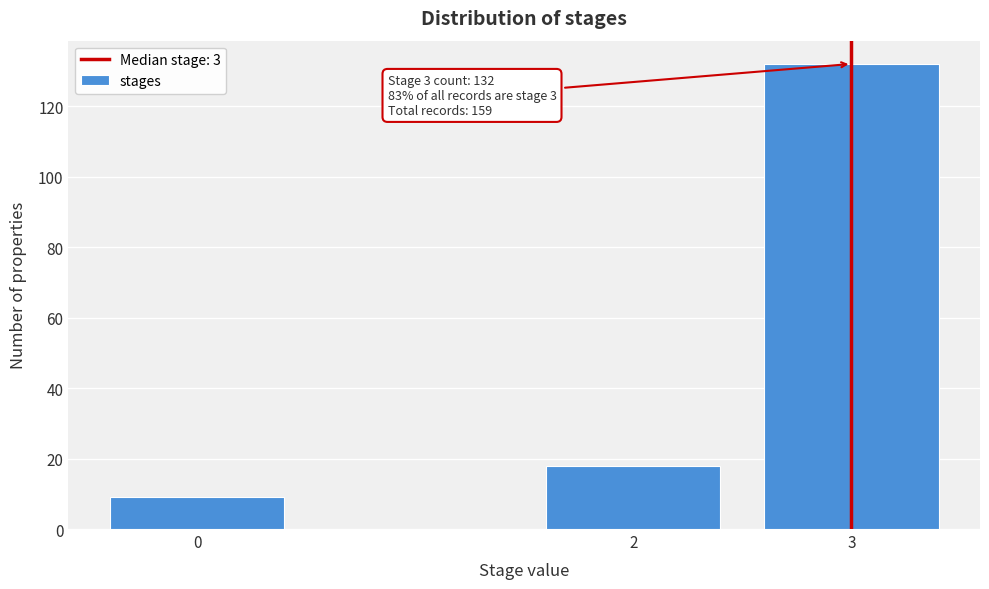

Reading left to right, list all the values displayed in this chart.

9	18	132